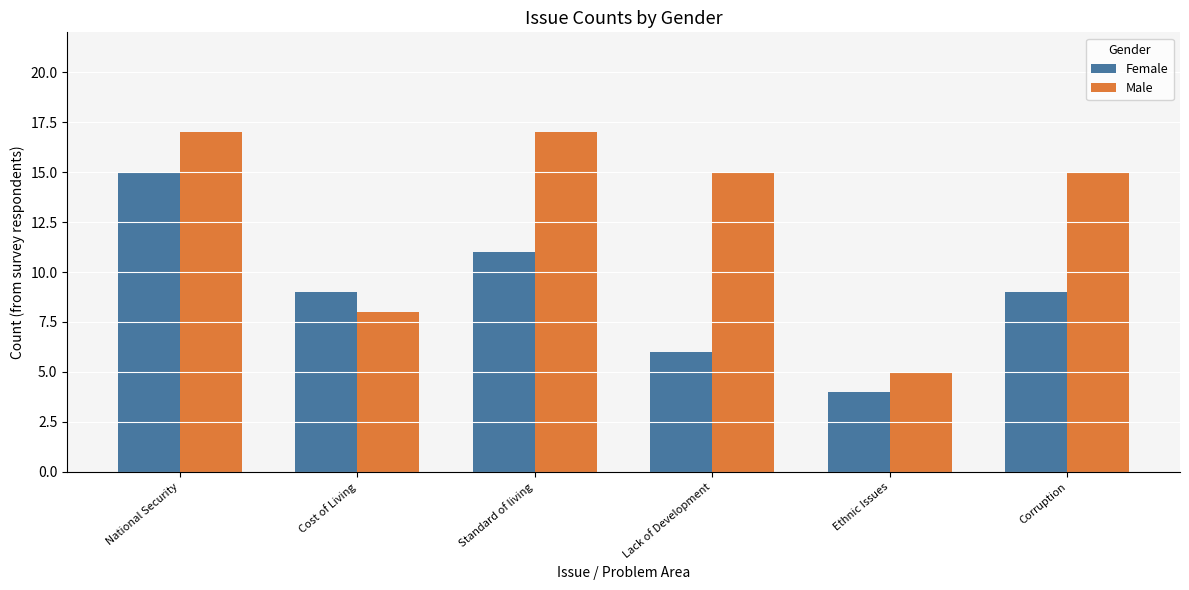

What are all the series names shown in the legend?

Female, Male